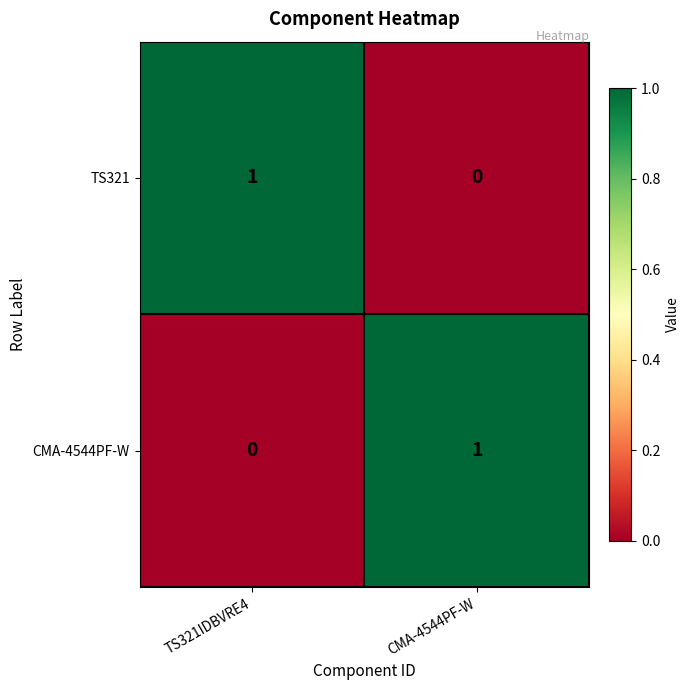

True or false: TS321 has a value of 1 at CMA-4544PF-W.

False